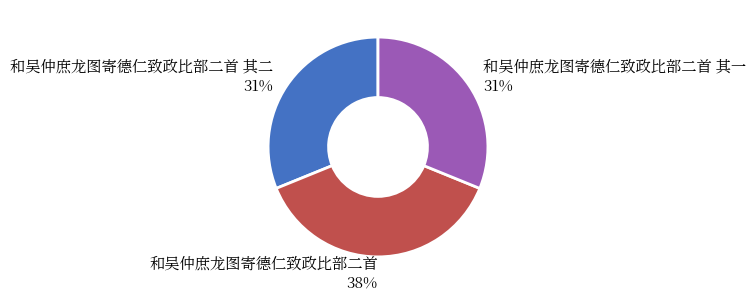

To the nearest percent, what is the difference between the largest and smallest slice percentages?

7%